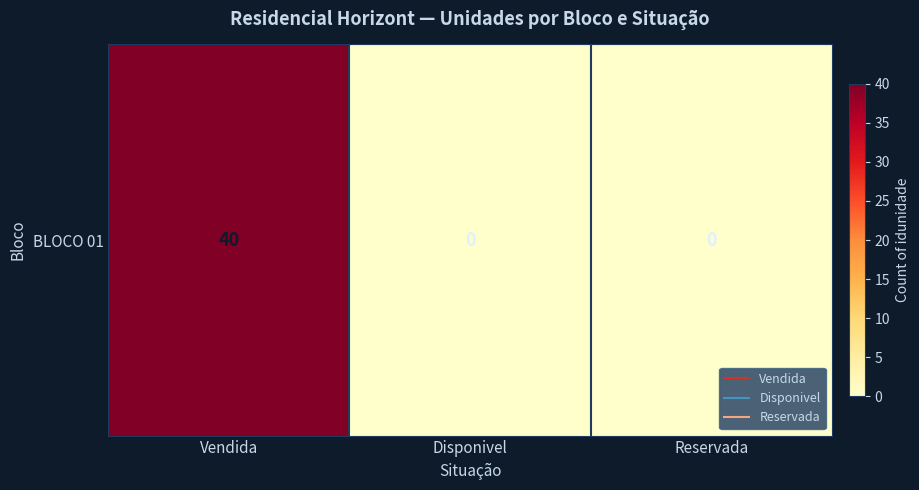

What is the sum of all values?

40